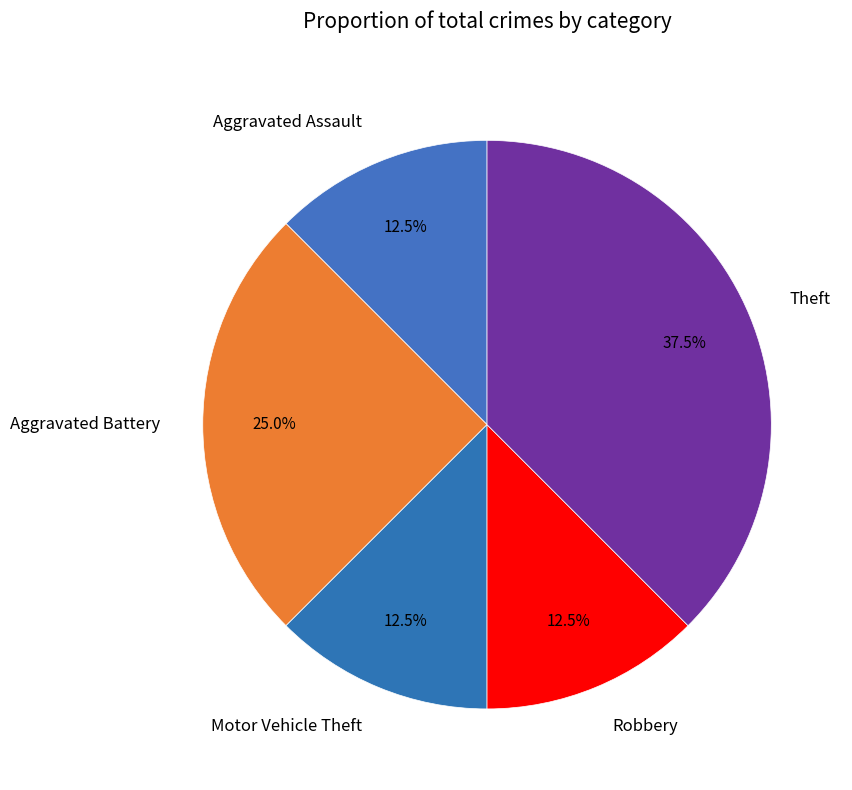

What is the largest slice in the pie chart?

Theft